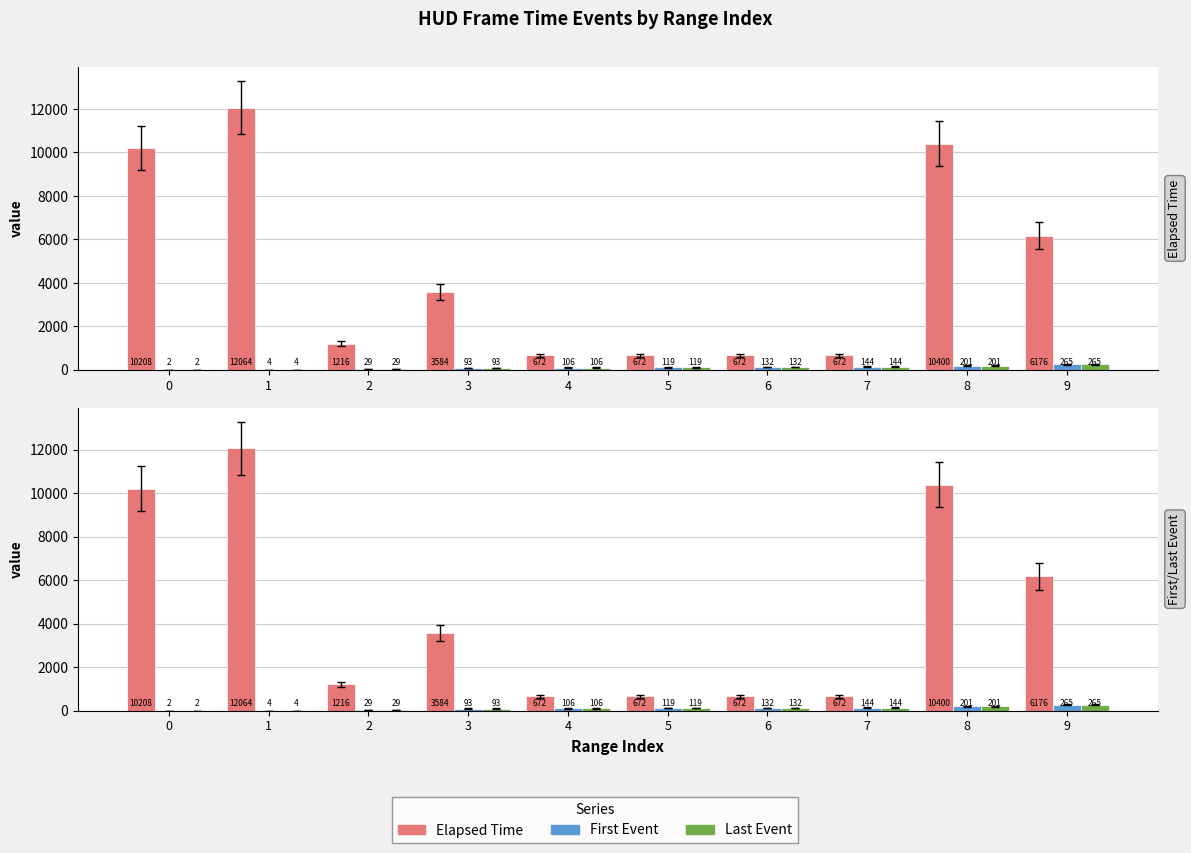

At which label does First Event first exceed 119?

6